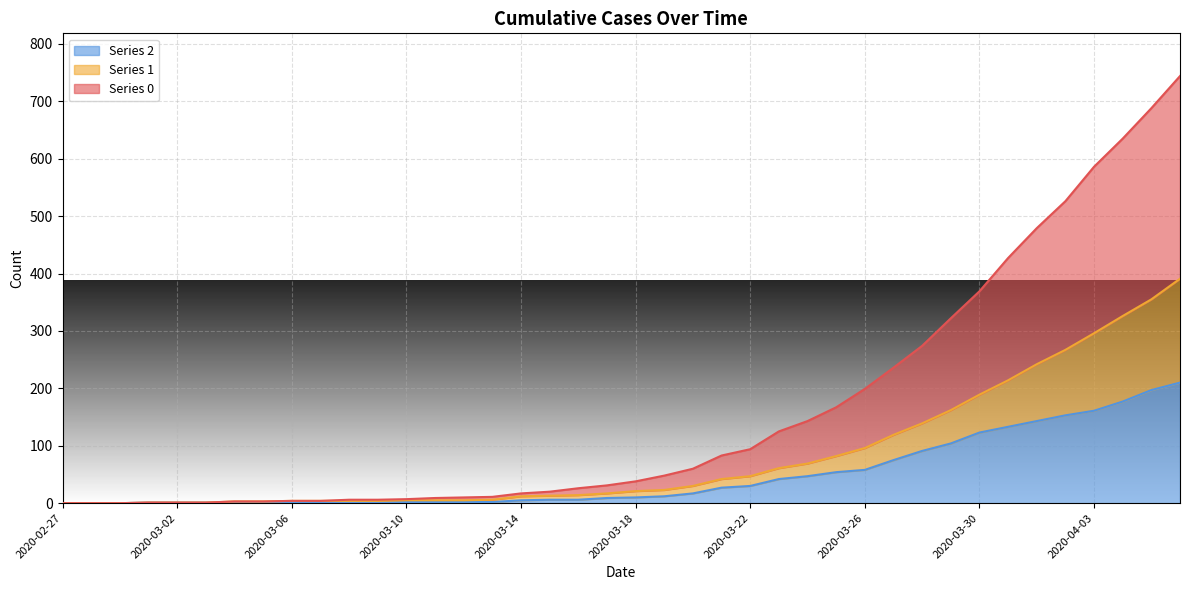

Rank the series by their average value, from lowest to highest.

2, 1, 0